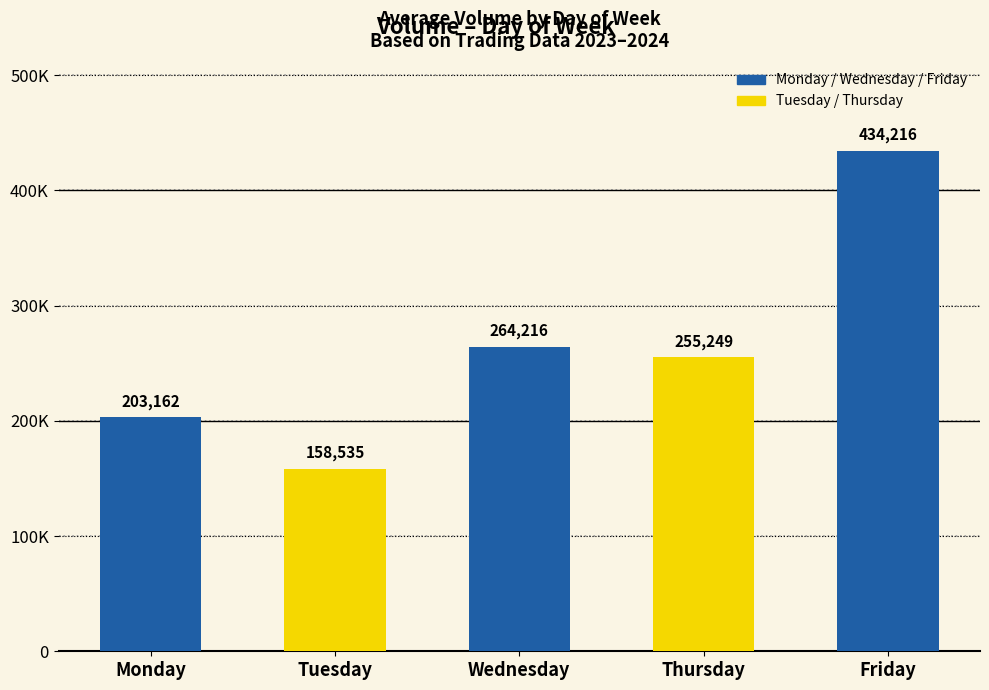

What is the maximum value shown in the chart?

434216